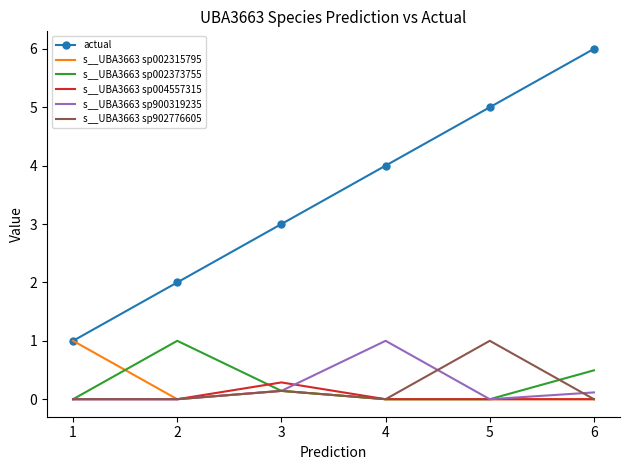

The s__UBA3663 sp900319235 series shows 0.7 at 5. True or false?

False